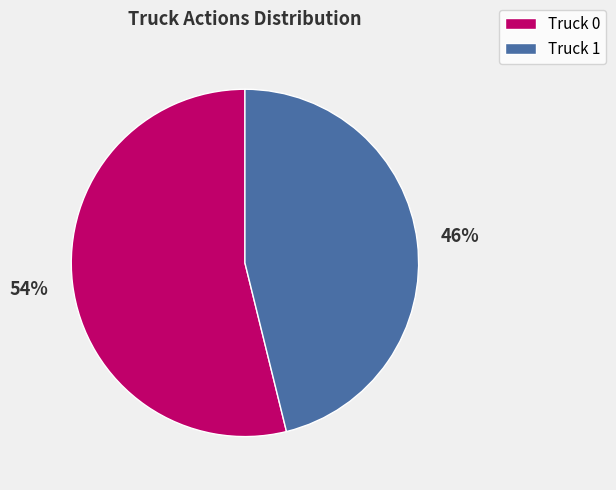

Which slice is the smallest?

Truck 1